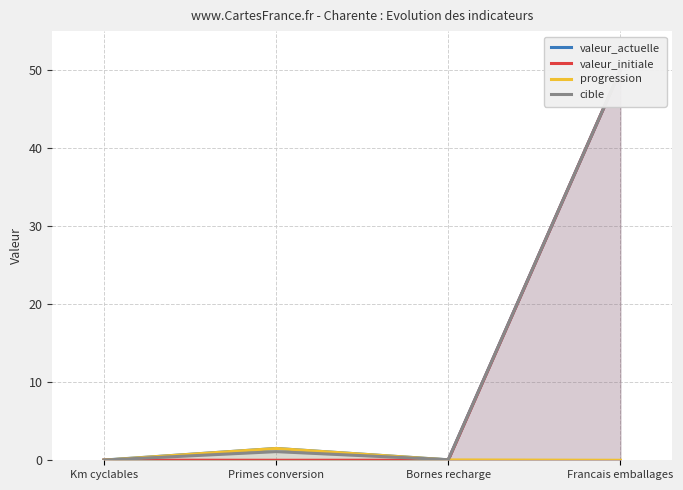

What are all the series names shown in the legend?

valeur_actuelle, valeur_initiale, progression, cible